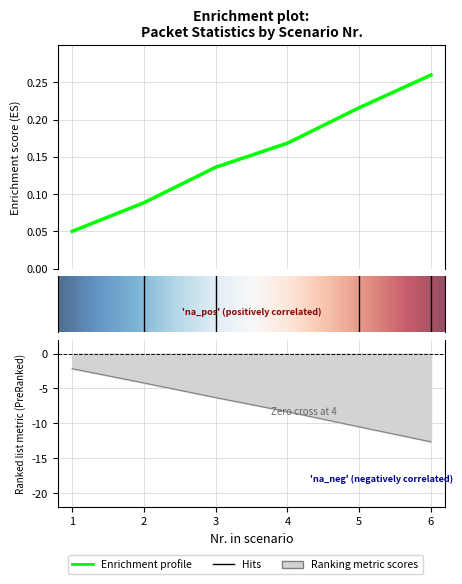

At how many categories does at least one series exceed -5?

6